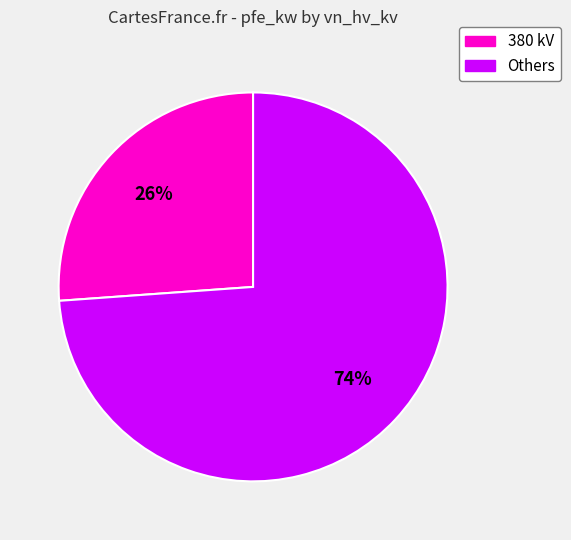

Is there a majority slice in this chart?

Yes